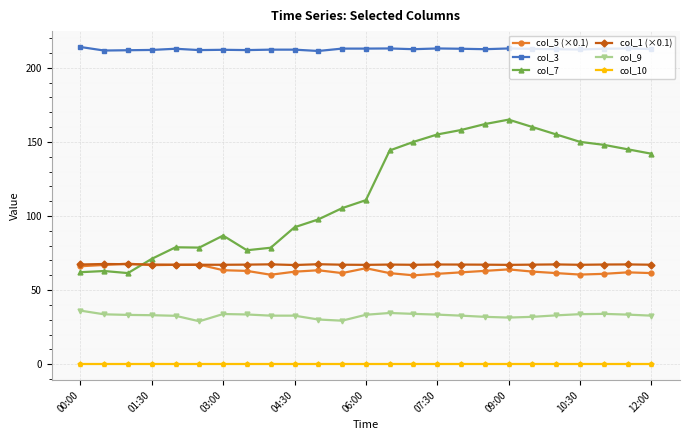

Which series has the largest range (max minus min)?

col_7